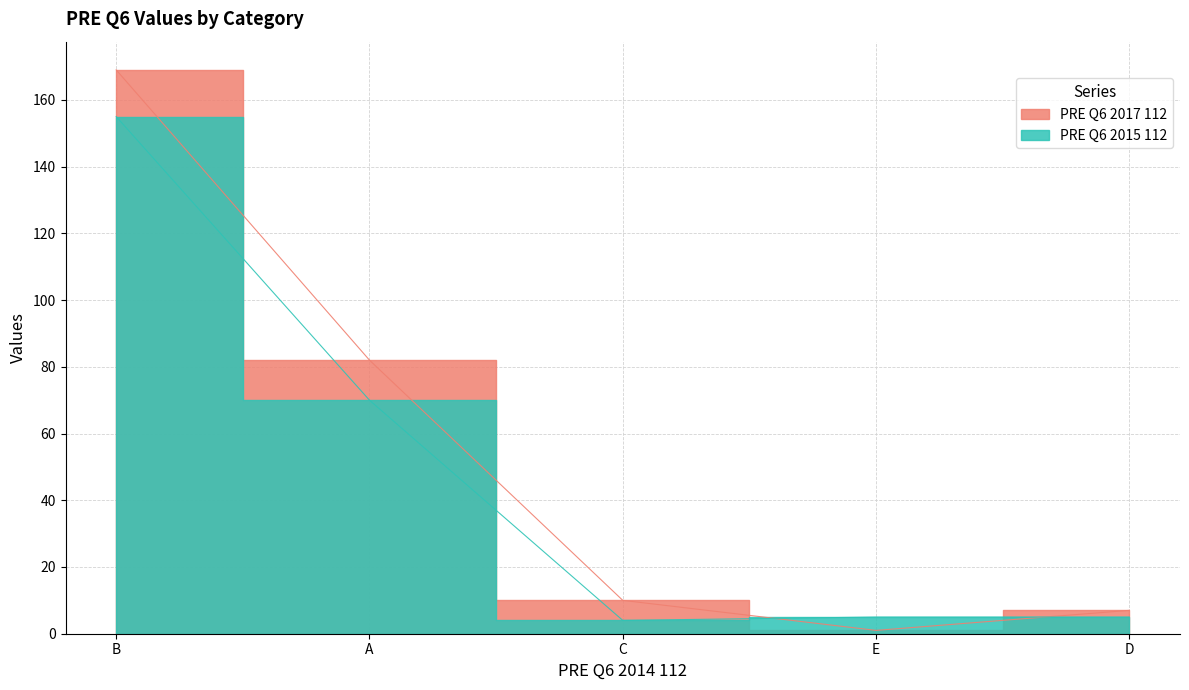

What are all the series names shown in the legend?

PRE Q6 2017 112, PRE Q6 2015 112